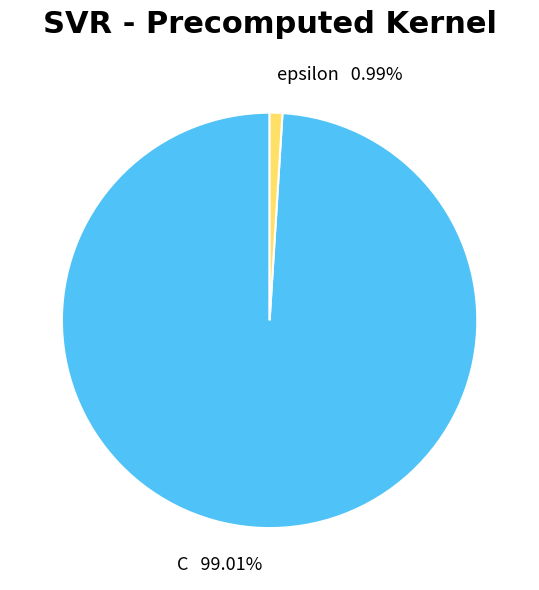

To the nearest percent, what is the average slice percentage?

50%